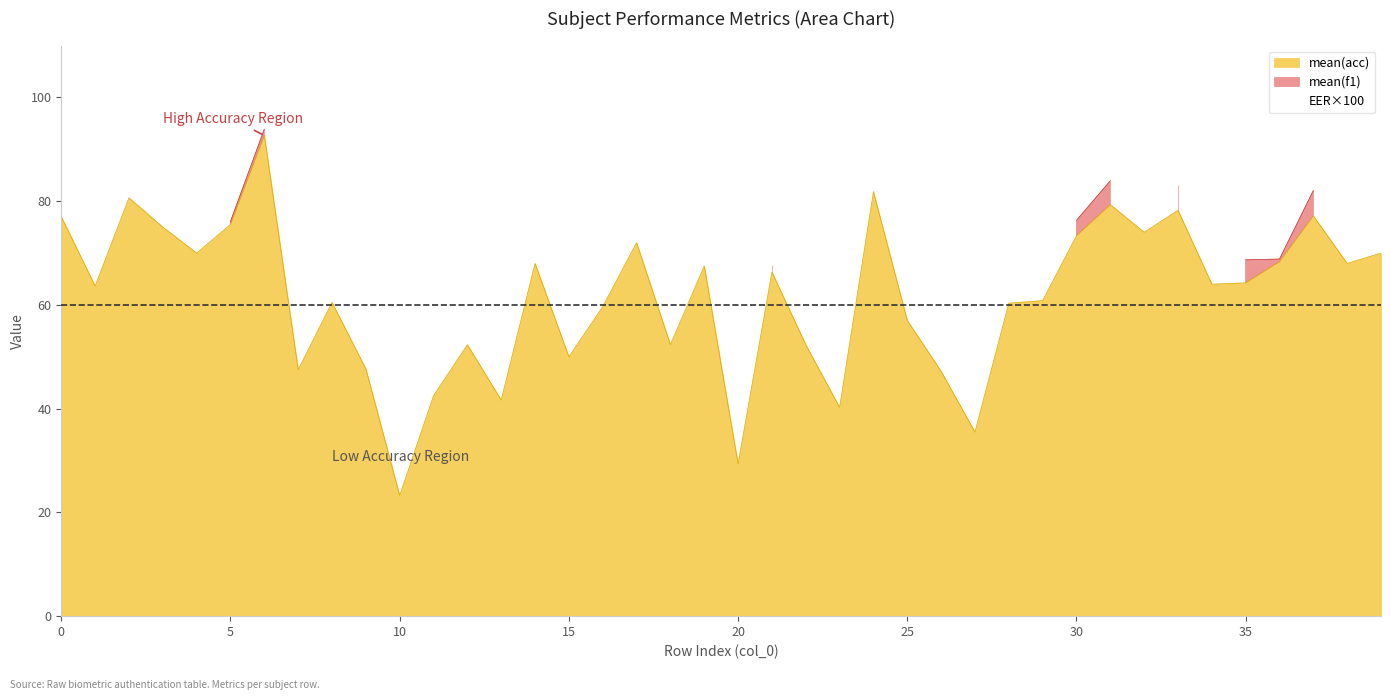

What is the minimum value for mean(eer)?

0.4